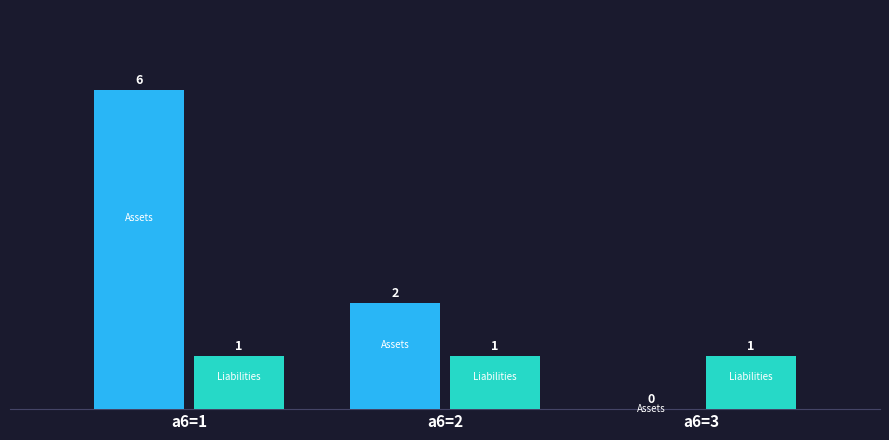

How many series are shown in this chart?

2